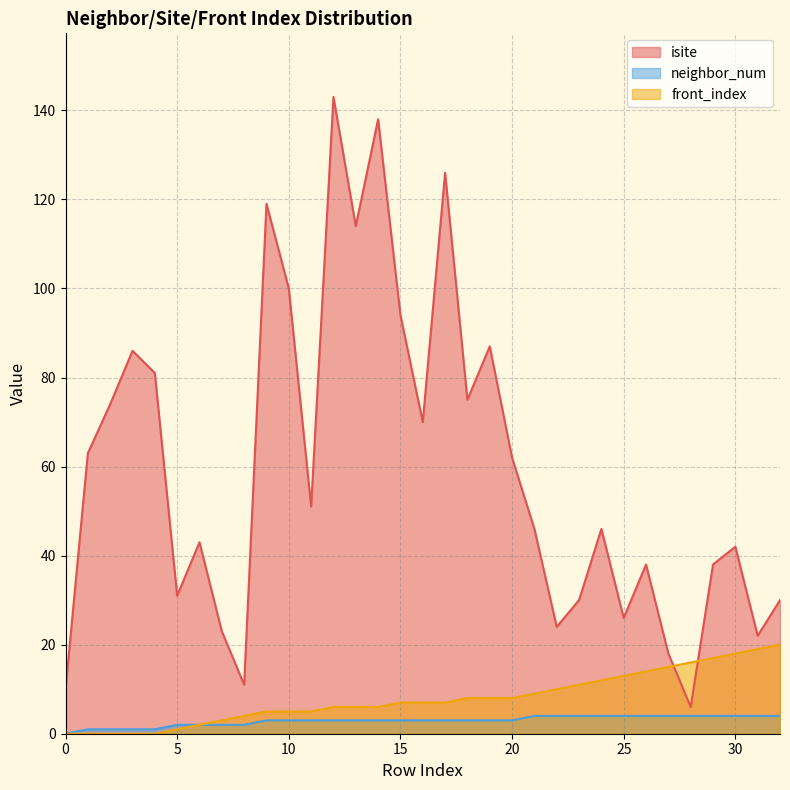

List the labels in order of isite value, smallest first.

28, 0, 8, 27, 31, 7, 22, 25, 23, 32, 5, 26, 29, 30, 6, 21, 24, 11, 20, 1, 16, 2, 18, 4, 3, 19, 15, 10, 13, 9, 17, 14, 12